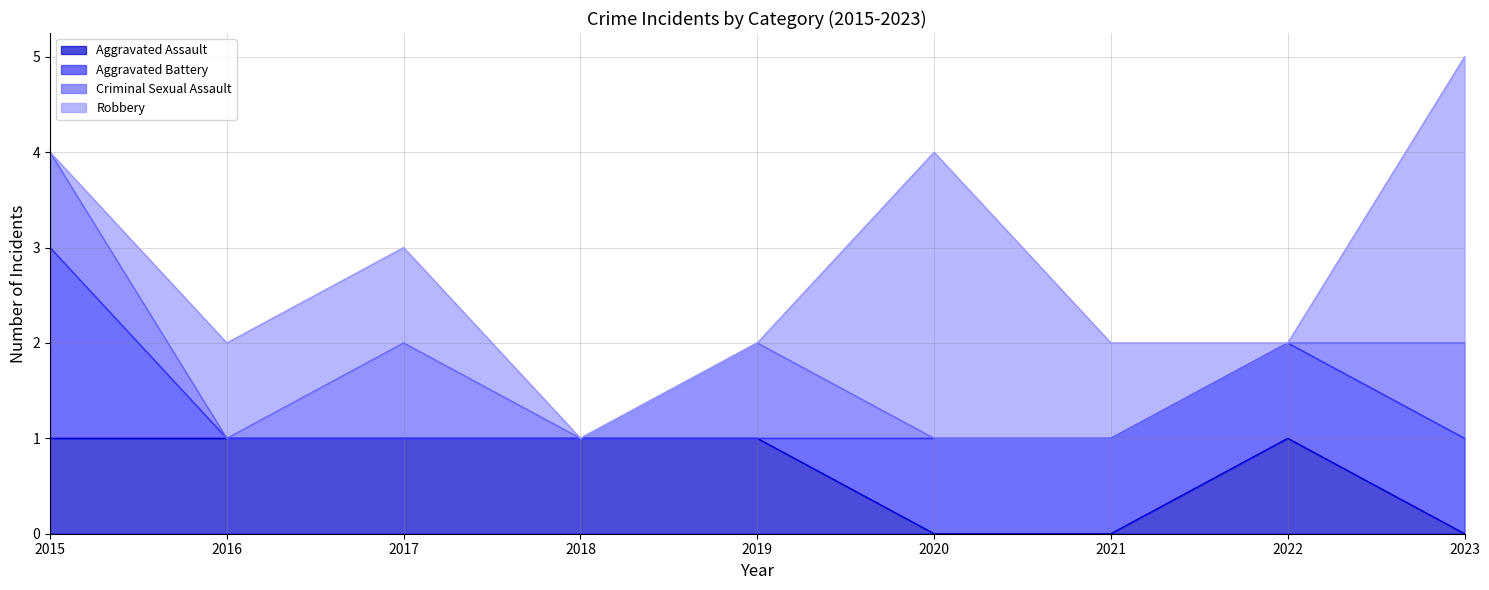

Is it true that Aggravated Assault equals 0 at 2020?

True